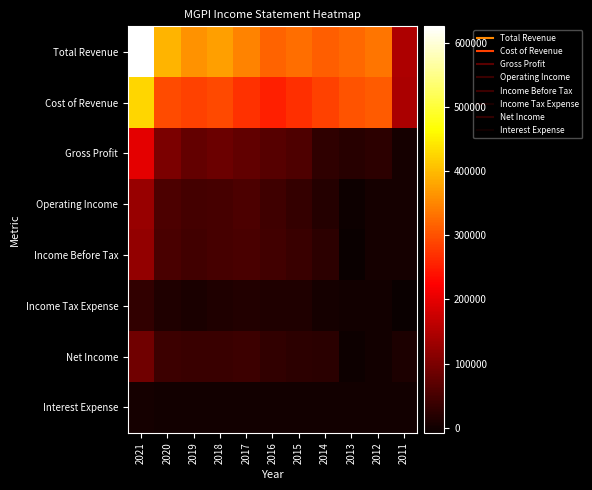

Rank the series by their maximum value, from lowest to highest.

Interest Expense, Income Tax Expense, Net Income, Income Before Tax, Operating Income, Gross Profit, Cost of Revenue, Total Revenue